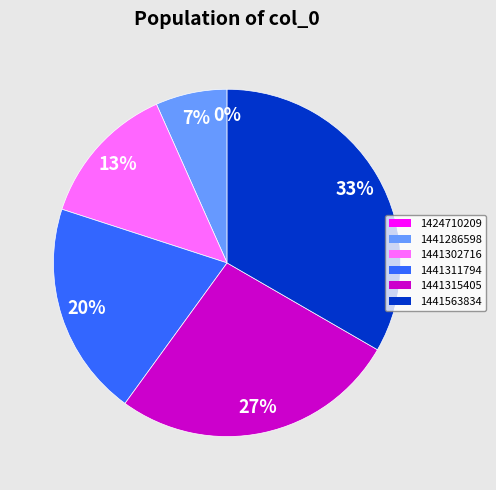

Which slice is the largest?

1441563834